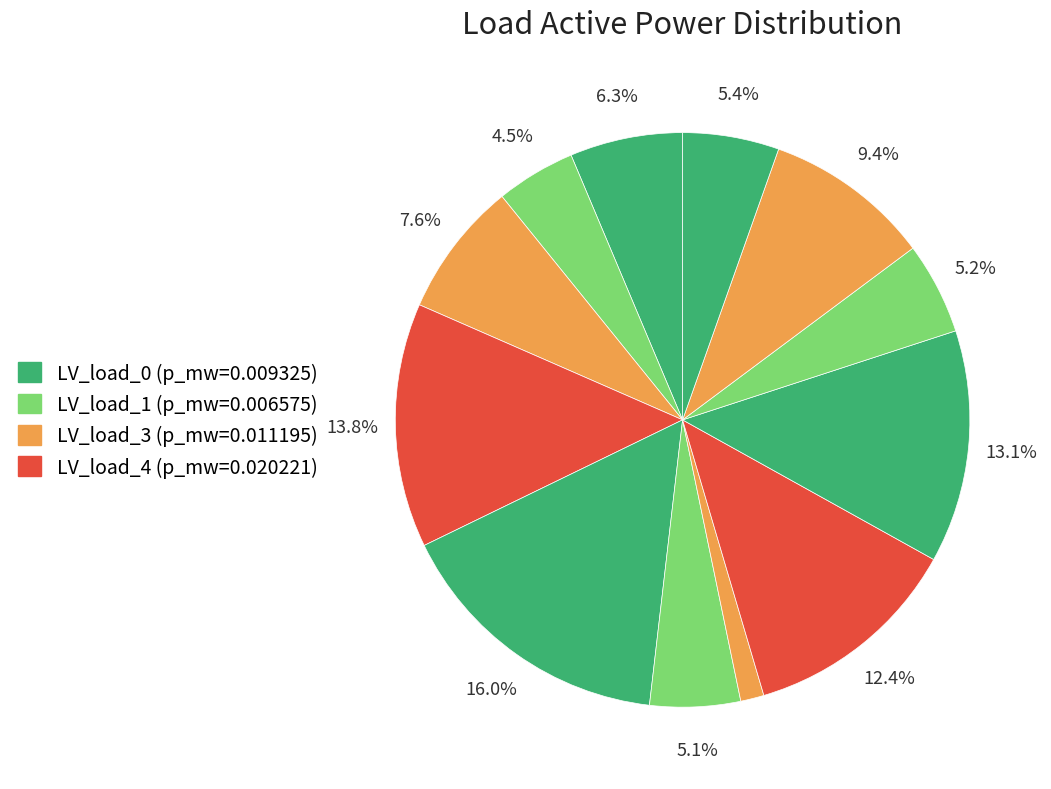

How many segments does this pie chart have?

12